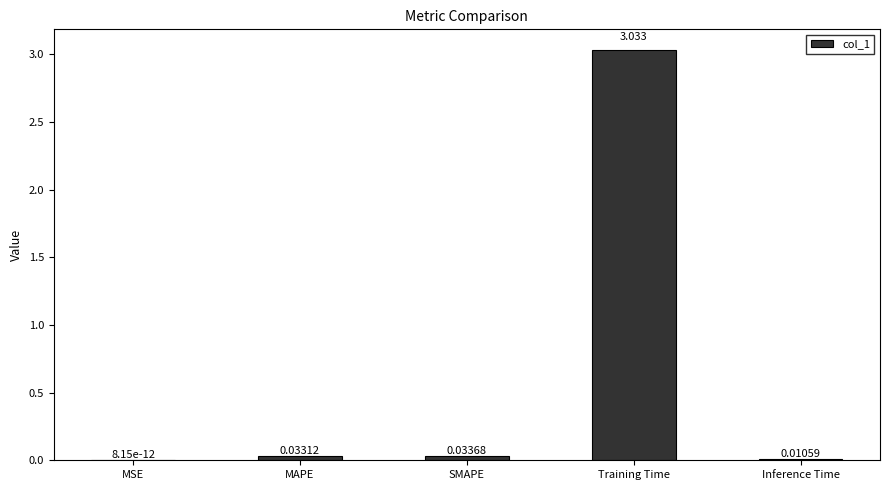

At which category does the chart reach its peak across all series?

Training Time